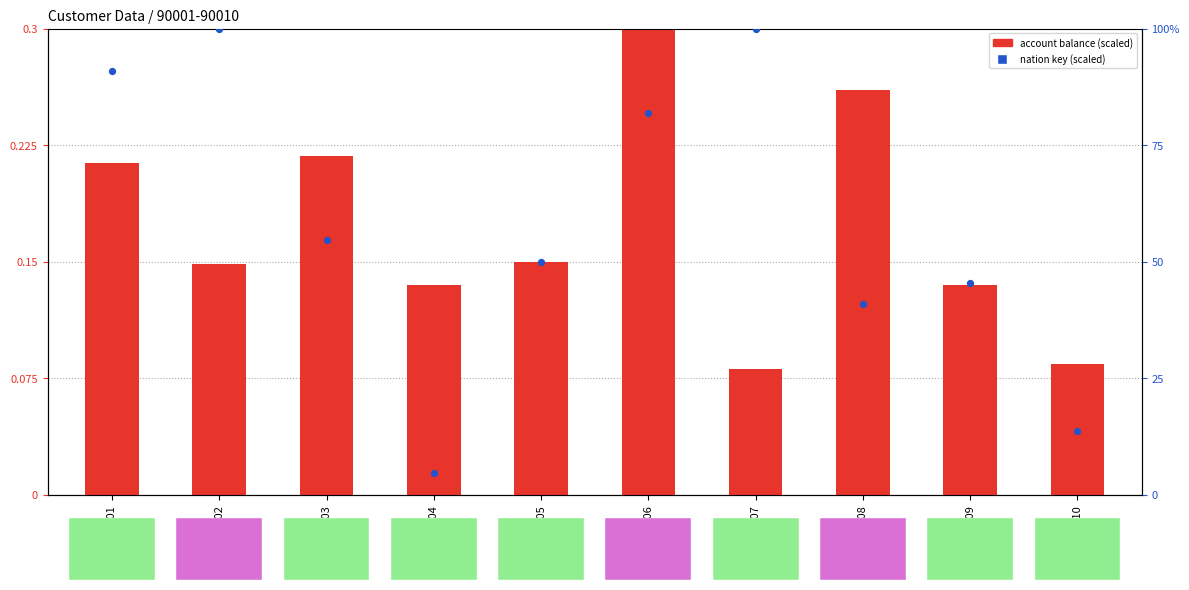

Which series contains the highest Y value?

nation key (scaled)